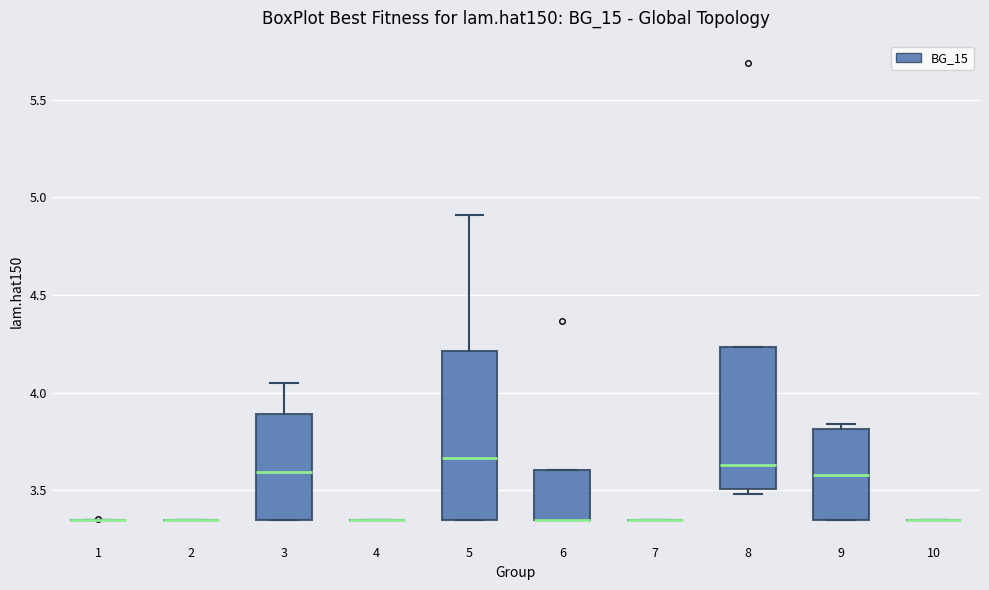

Reading left to right, read every box against the y-axis: the position of its median line, the range the box covers, and the ends of its whiskers. The values are not printed on the chart, so give them approximately, as read against the axis.

1: box collapsed to a line at 3.35, whiskers 3.35 to 3.35
2: box collapsed to a line at 3.35, whiskers 3.35 to 3.35
3: median 3.60, box 3.35 to 3.90, whiskers 3.35 to 4.05
4: box collapsed to a line at 3.35, whiskers 3.35 to 3.35
5: median 3.65, box 3.35 to 4.20, whiskers 3.35 to 4.90
6: median 3.35 (drawn on the box's lower edge), box 3.35 to 3.60, whiskers 3.35 to 3.60
7: box collapsed to a line at 3.35, whiskers 3.35 to 3.35
8: median 3.65, box 3.50 to 4.25, whiskers 3.50 (just below the box's lower edge) to 4.25
9: median 3.60, box 3.35 to 3.80, whiskers 3.35 to 3.85
10: box collapsed to a line at 3.35, whiskers 3.35 to 3.35